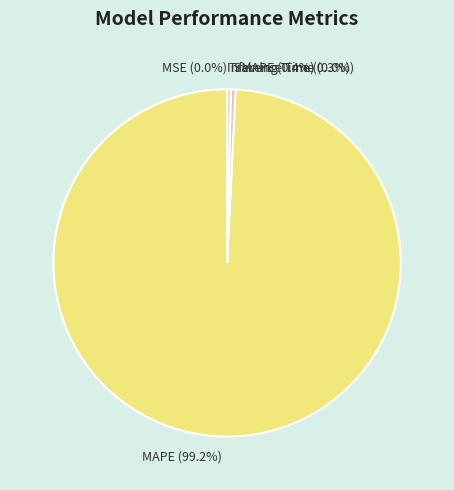

Which slice is the largest?

MAPE